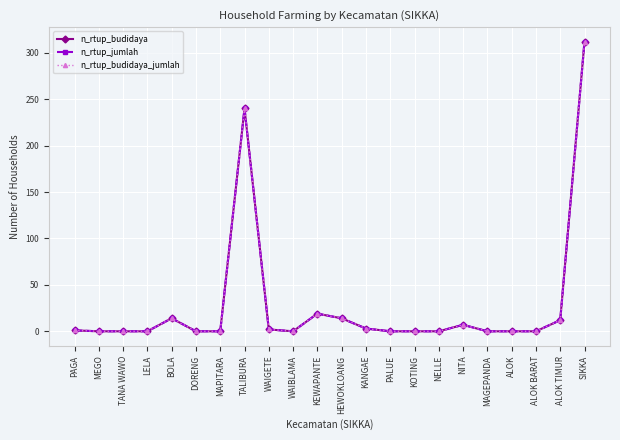

Does the chart have visible grid lines?

Yes